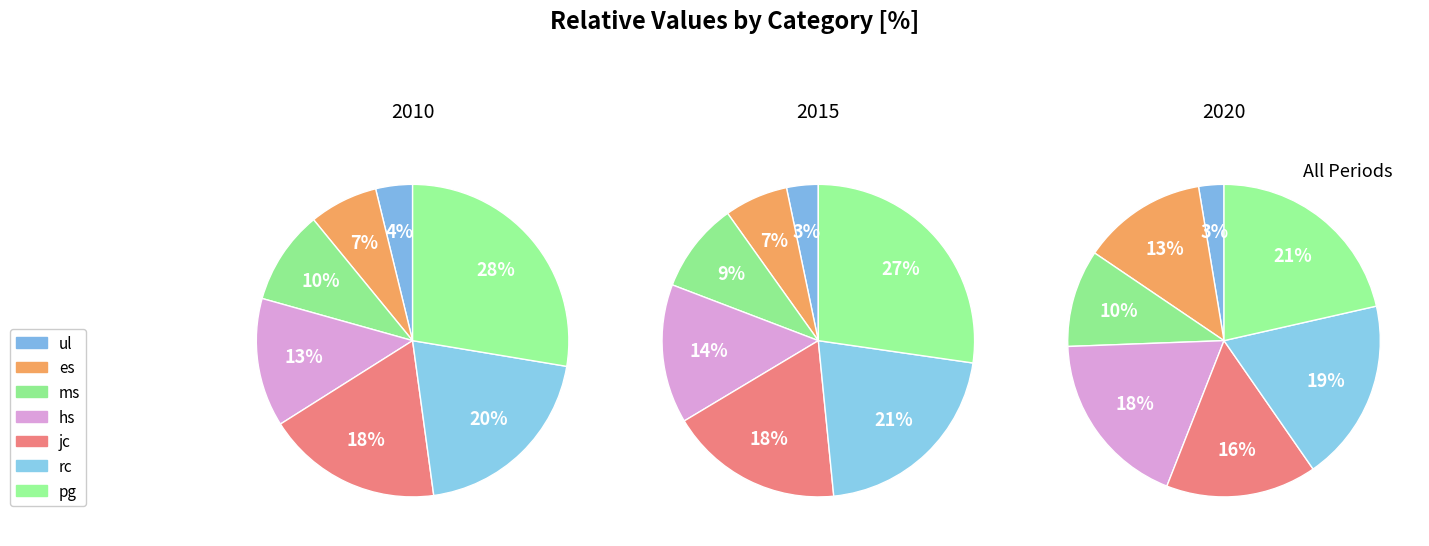

To the nearest percent, what is the difference between the ms and hs slice percentages?

4%